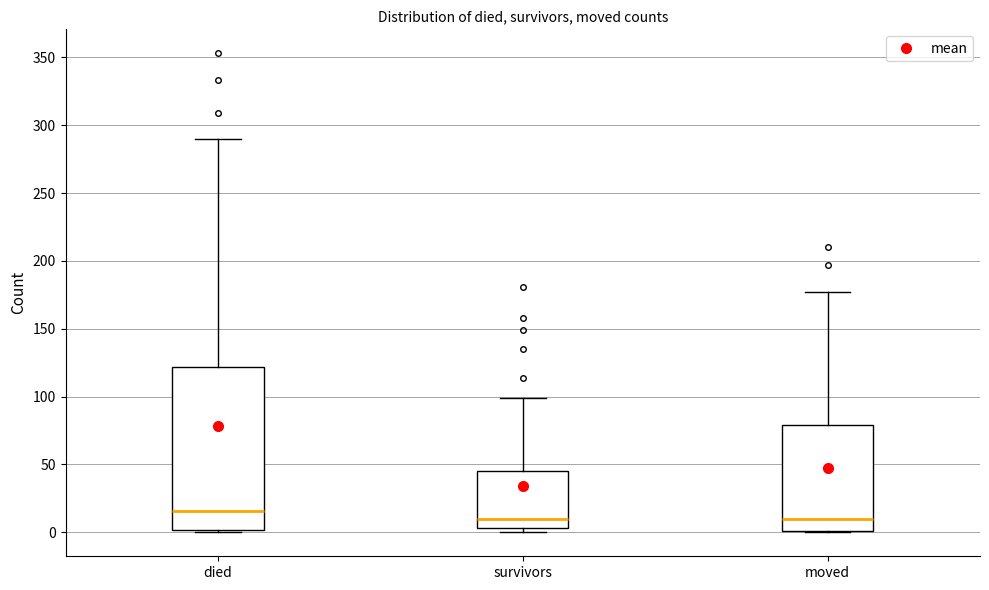

Reading left to right, transcribe this box plot: for each box, give where its median line is, the range the box spans, and where its two whiskers end, as read against the y-axis. The values are not printed on the chart, so give them approximately, as read against the axis.

died: median 15, box 0 to 120, whiskers 0 to 290
survivors: median 10, box 5 to 45, whiskers 0 to 100
moved: median 10, box 0 to 80, whiskers 0 to 175